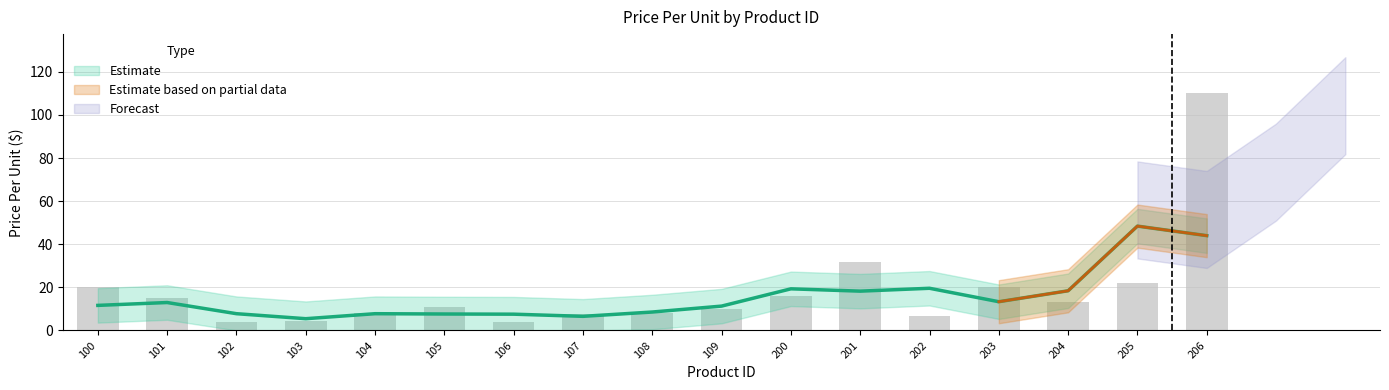

True or false: the data shows 4.0 at 106.

True